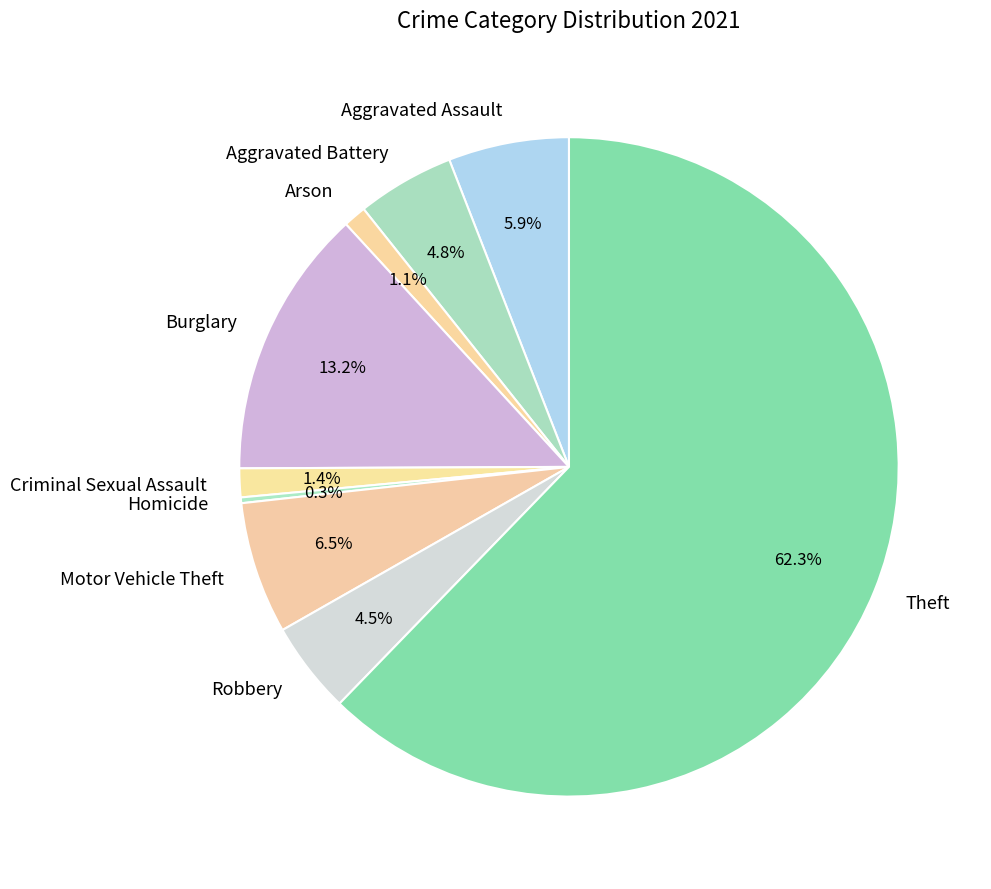

Which slice is the largest?

Theft